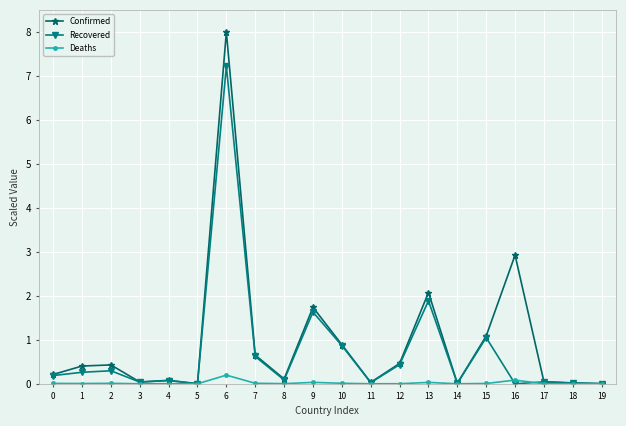

Is the value of Recovered at 1 greater than the value of Confirmed at 3?

Yes